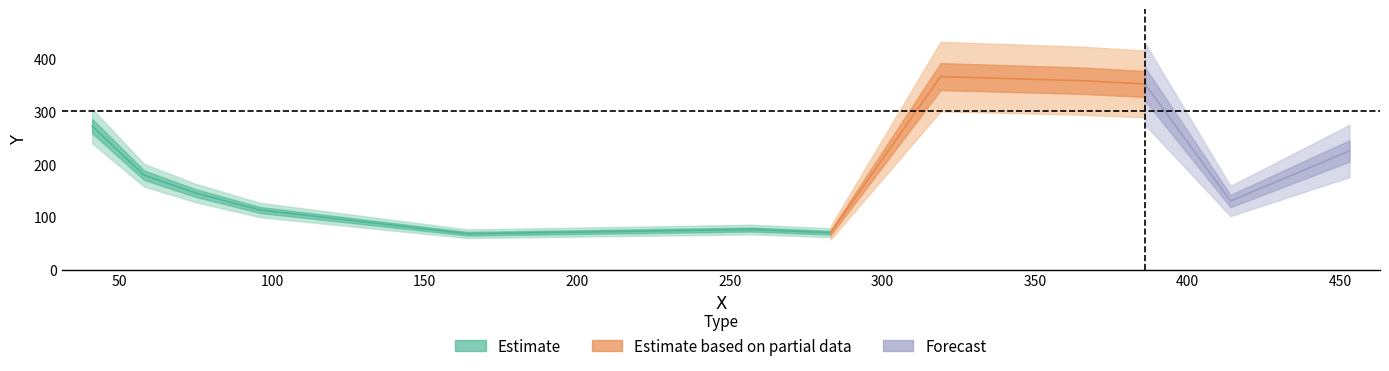

True or false: the data has more than 1 interior local peaks.

False